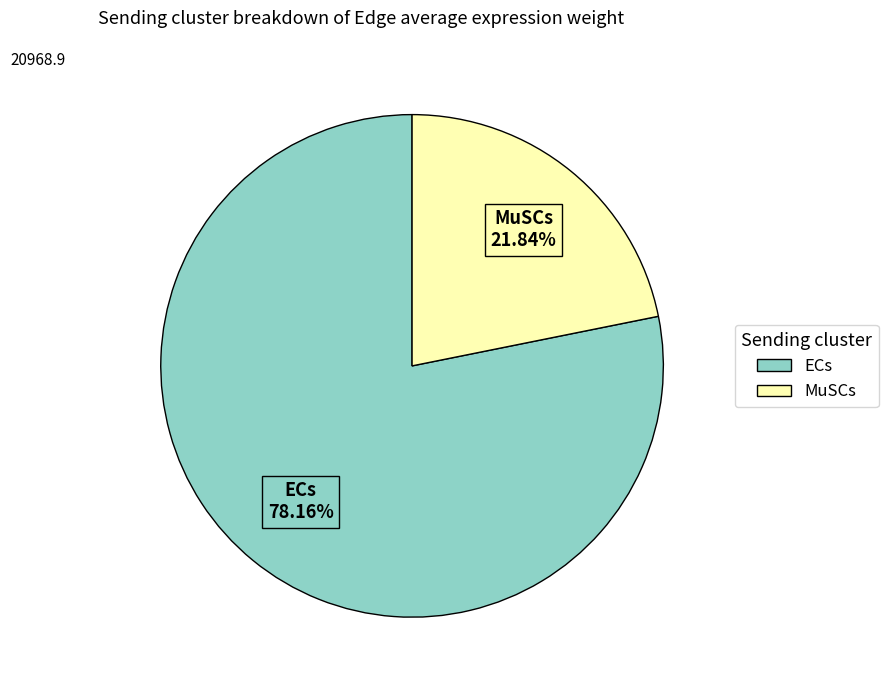

Is the sum of ECs and MuSCs greater than half?

Yes